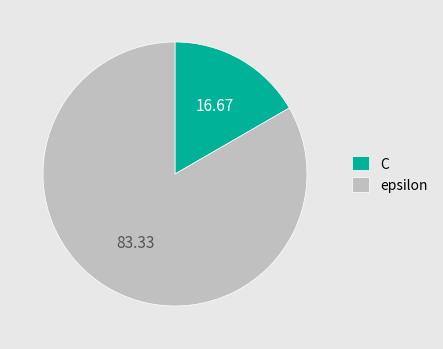

Does any single category account for the majority?

Yes